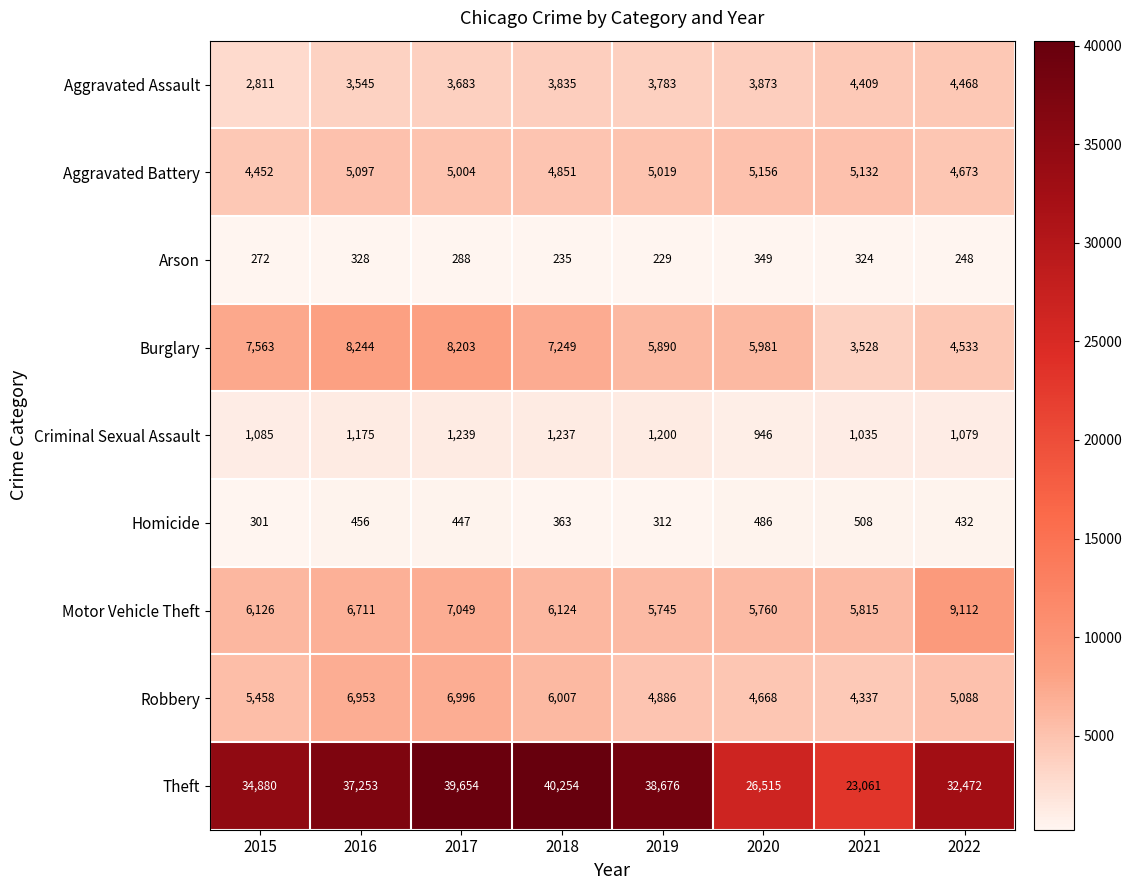

What is the minimum value shown in the chart?

229